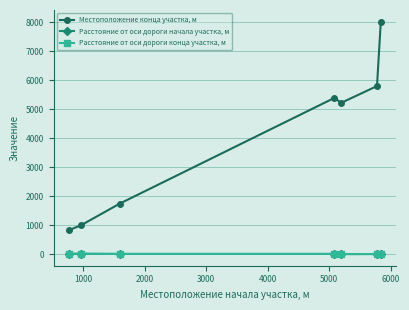

What is the greatest value displayed?

8023